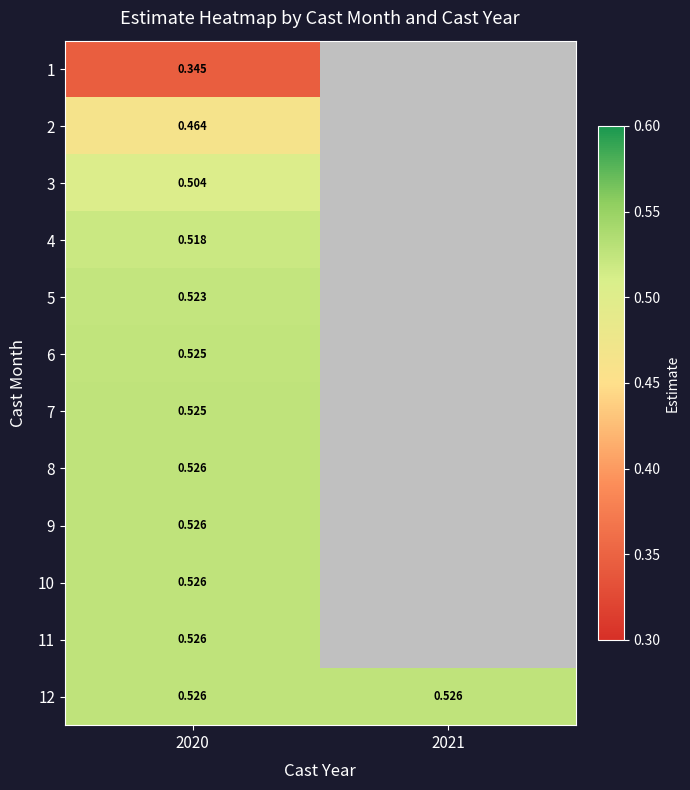

Is the value of 2 at 2020 greater than the value of 5 at 2020?

No